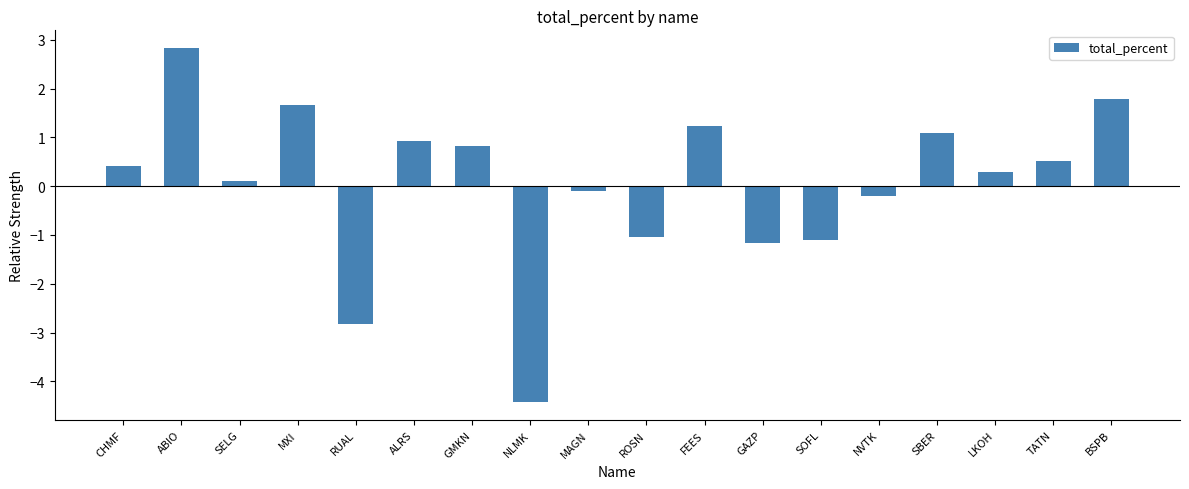

Is it true that the value at RUAL is -4.5?

False